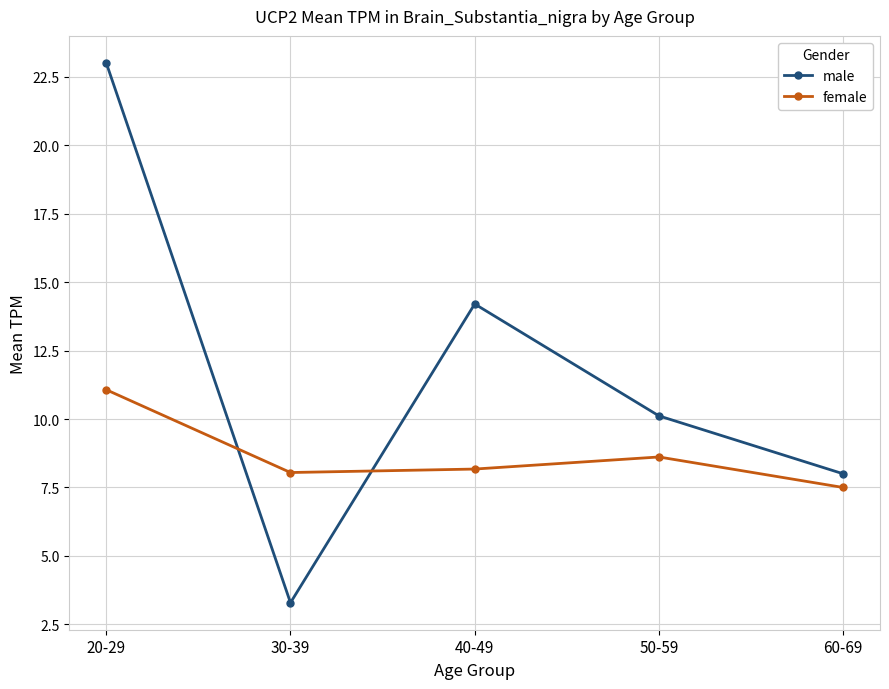

Is the value of male at 60-69 greater than the value of female at 20-29?

No